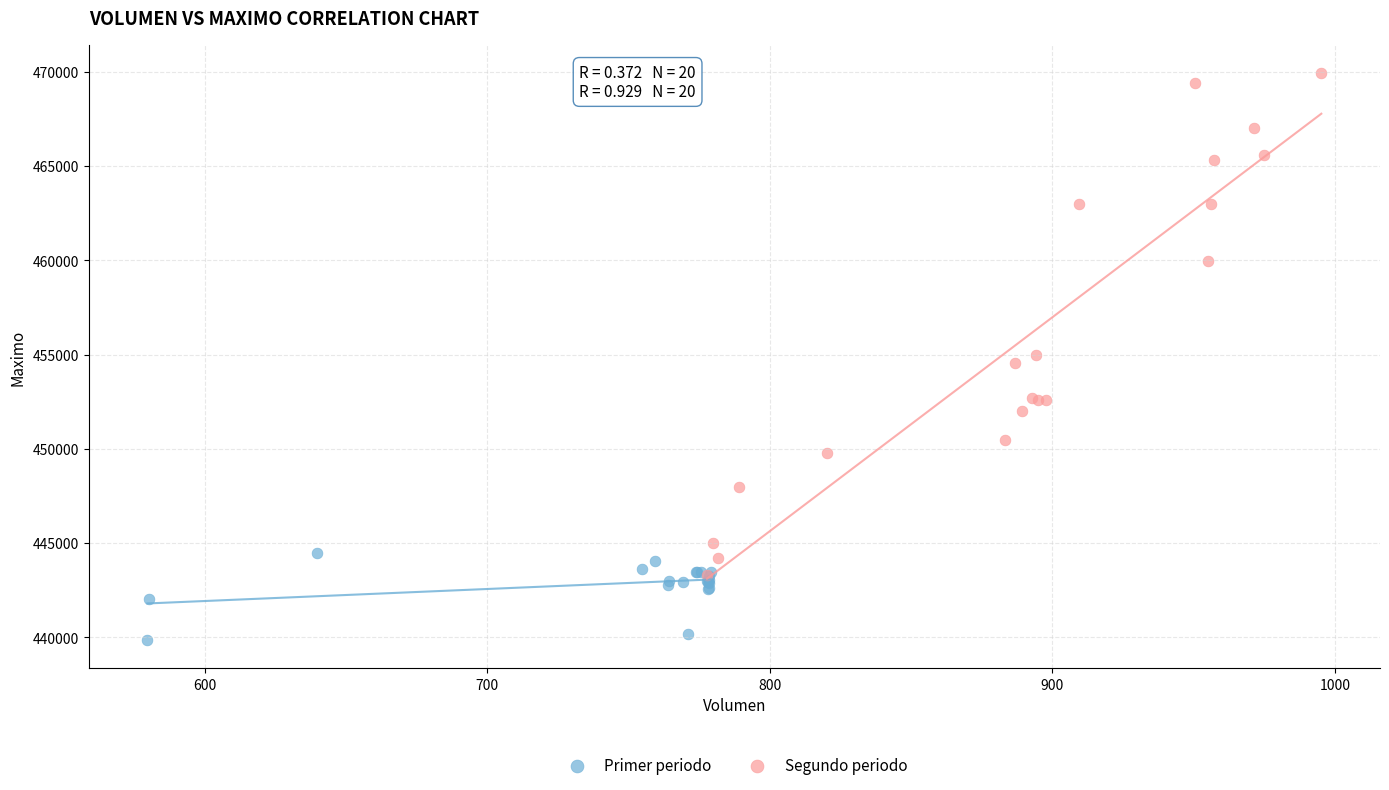

Which series has the largest Y range (max minus min)?

Segundo periodo